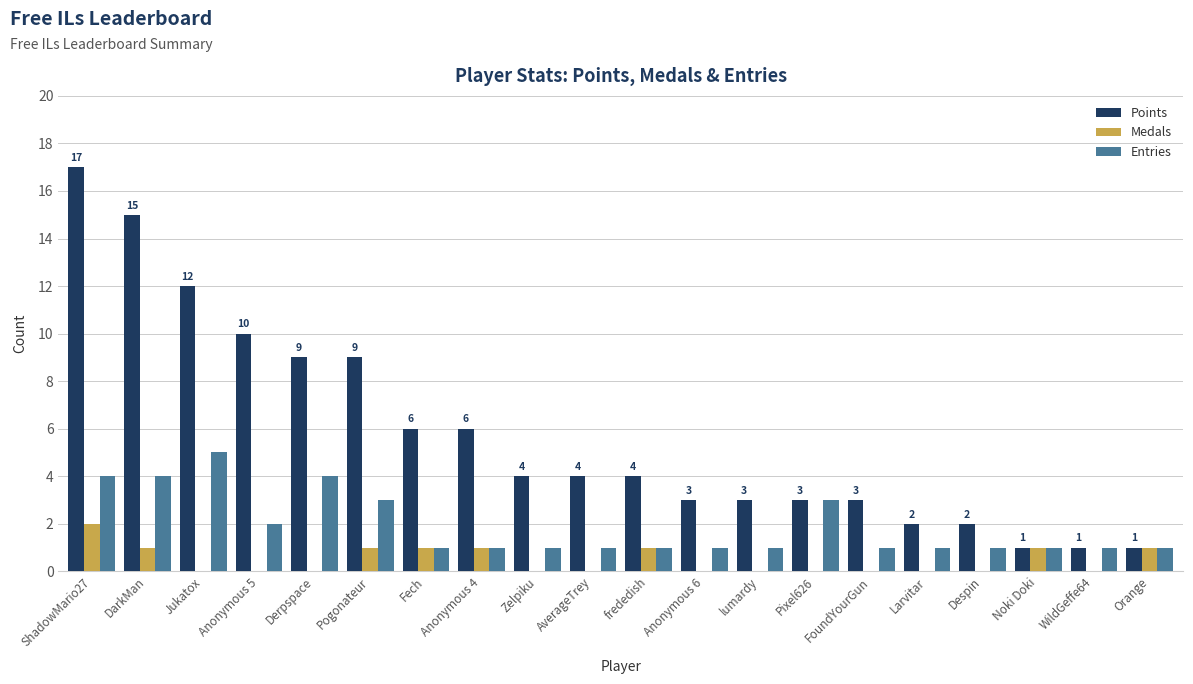

What is the sum of all Entries values?

38